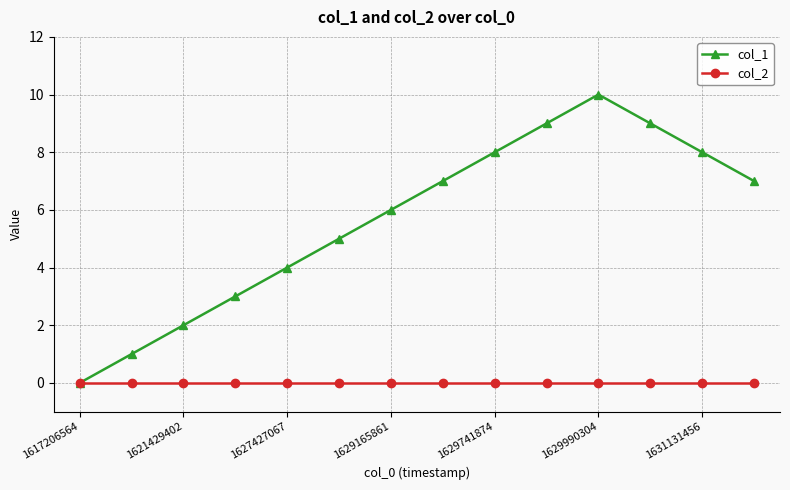

Which series has the widest spread of values?

col_1